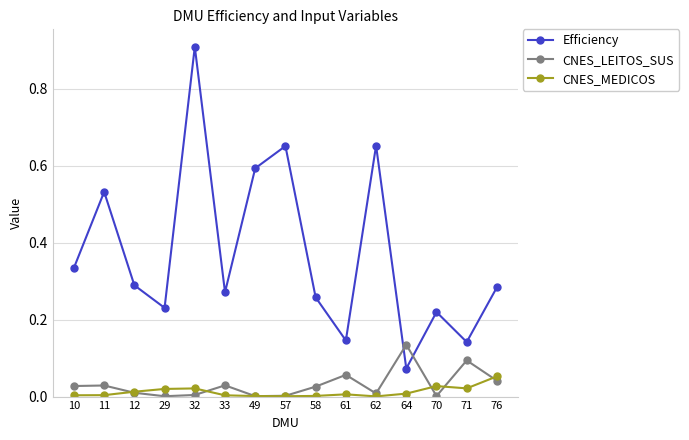

Which series ends up on top after the final intersection of CNES_LEITOS_SUS and CNES_MEDICOS?

CNES_MEDICOS